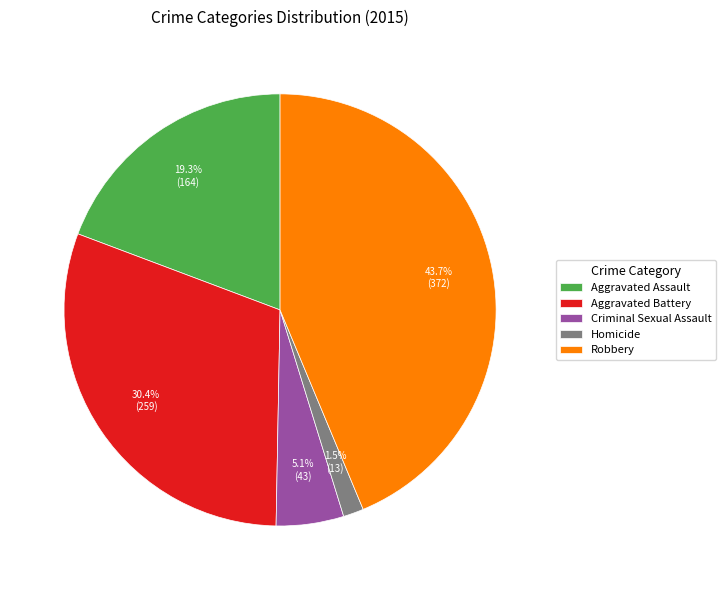

To the nearest percent, what is the average slice percentage?

20%